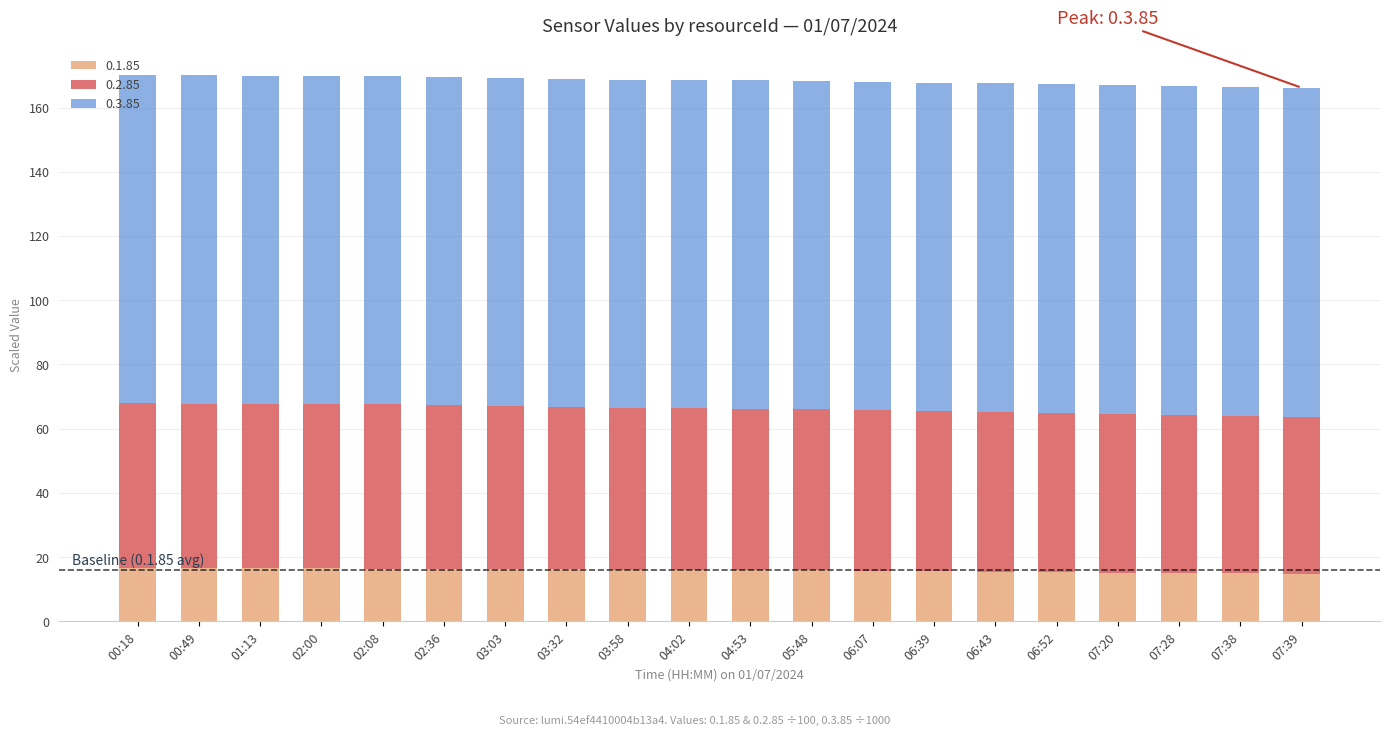

What is the average value of the 0.1.85 series?

15.9